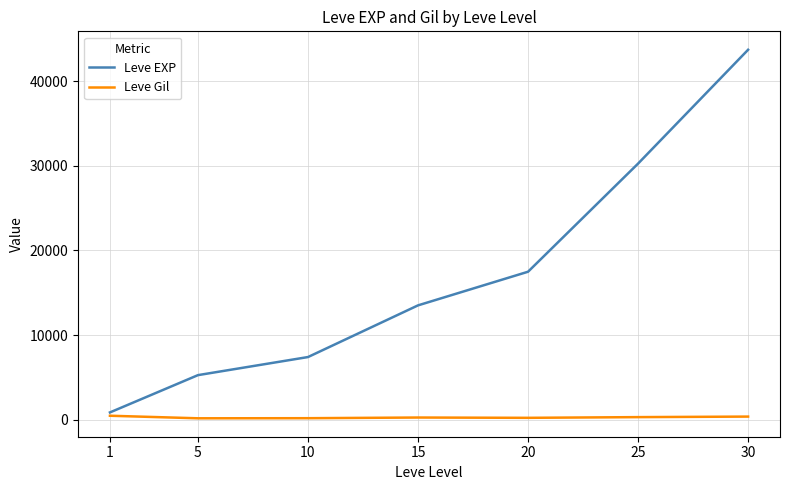

Which series changed the most between 15 and 30?

Leve EXP